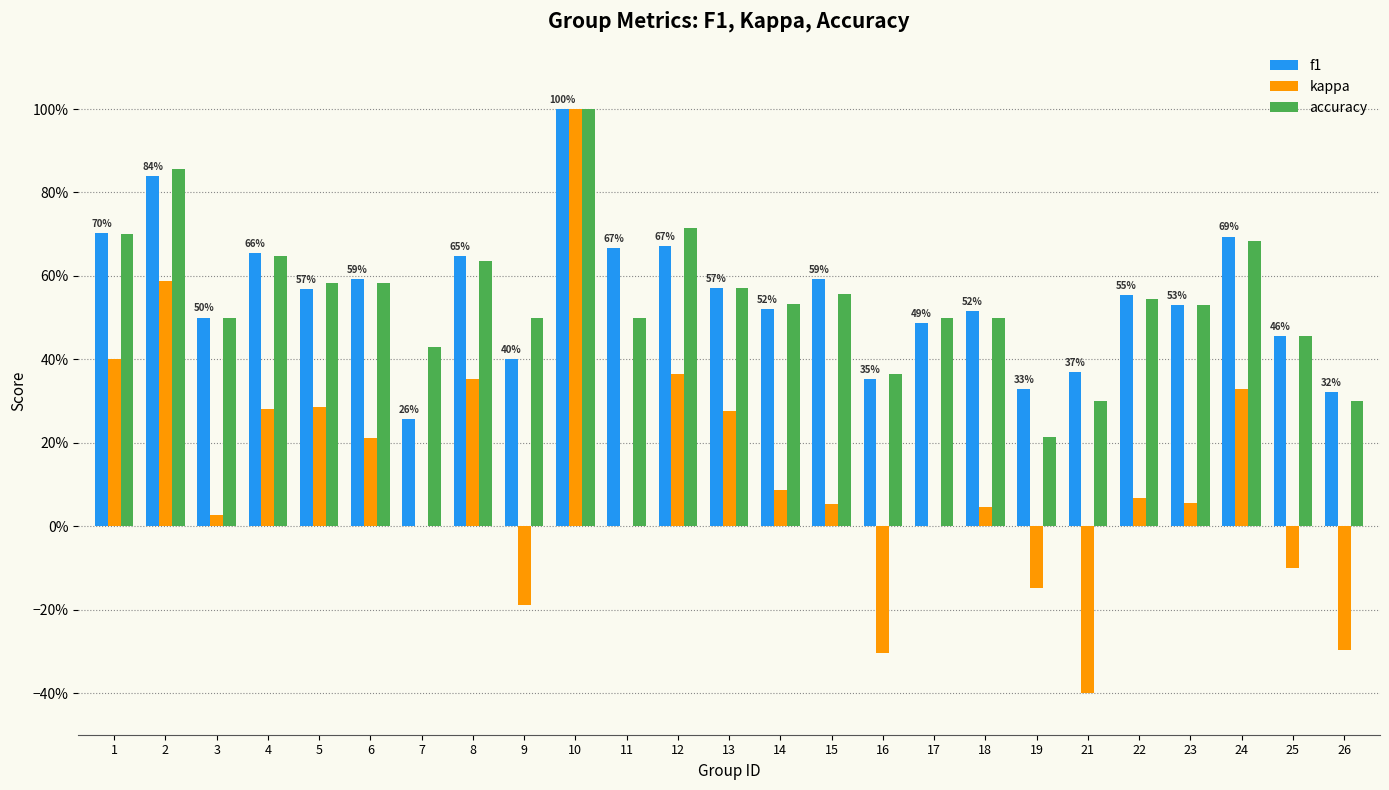

At which category is the sum across all series the highest?

10